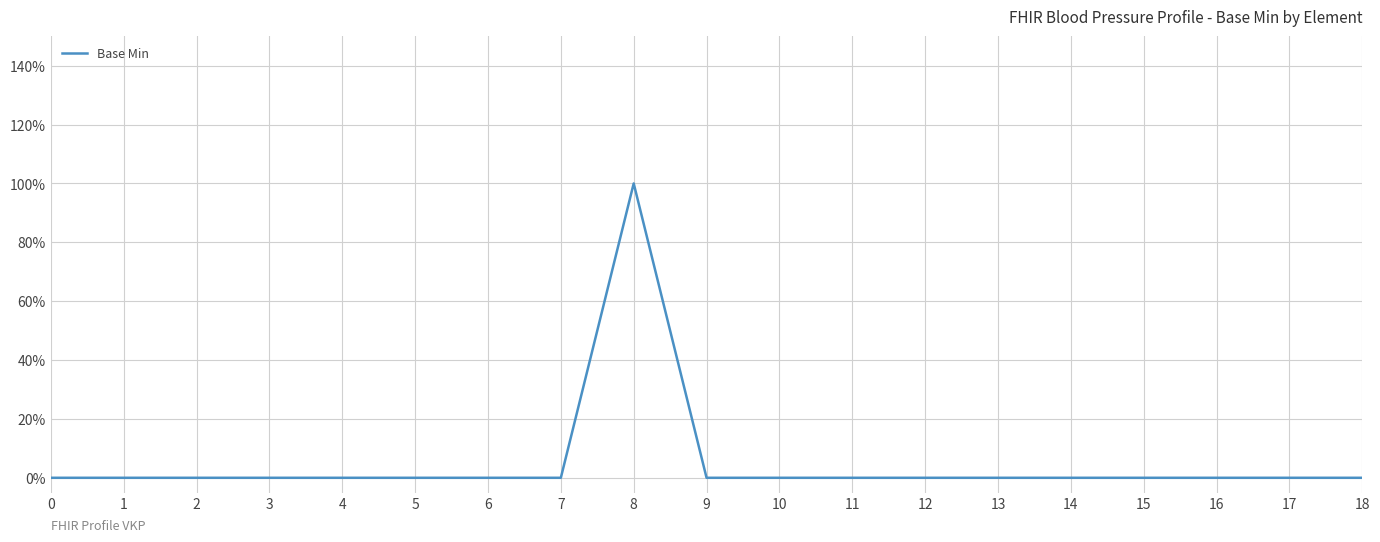

Is this an area chart (filled region under the line)?

No